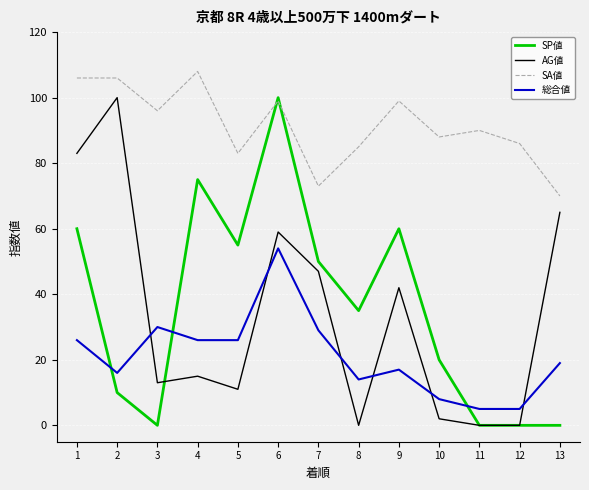

Between 8 and 9, which series saw the biggest shift?

AG値